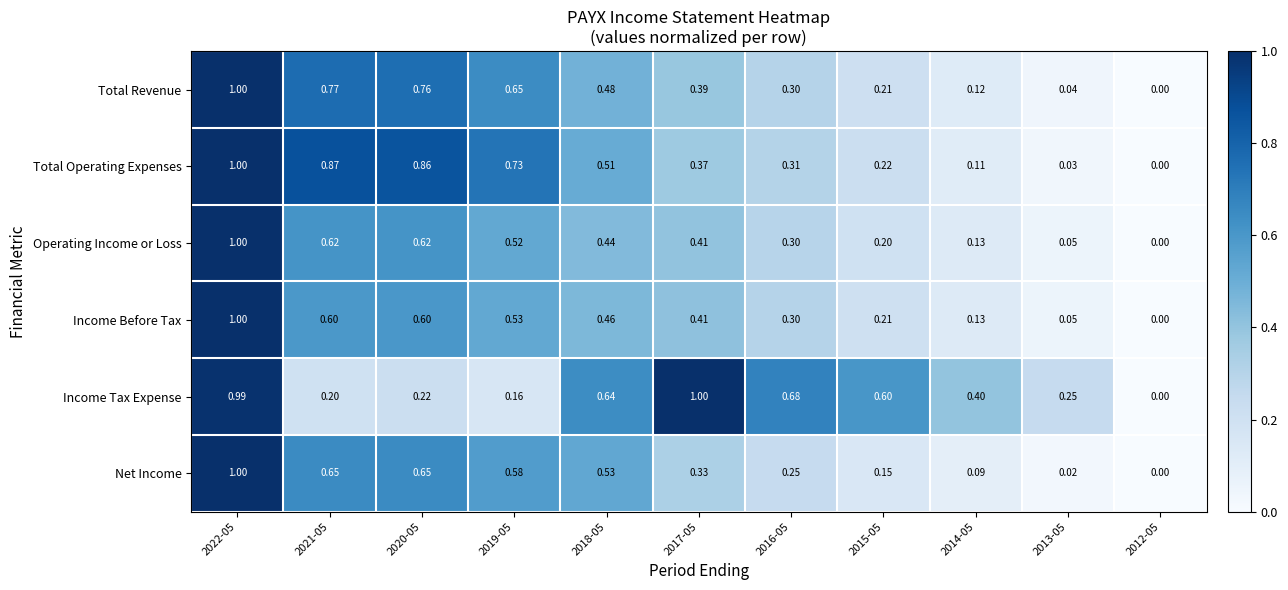

Rank the series at 2019-05 from lowest to highest value.

Income Tax Expense, Operating Income or Loss, Income Before Tax, Net Income, Total Revenue, Total Operating Expenses